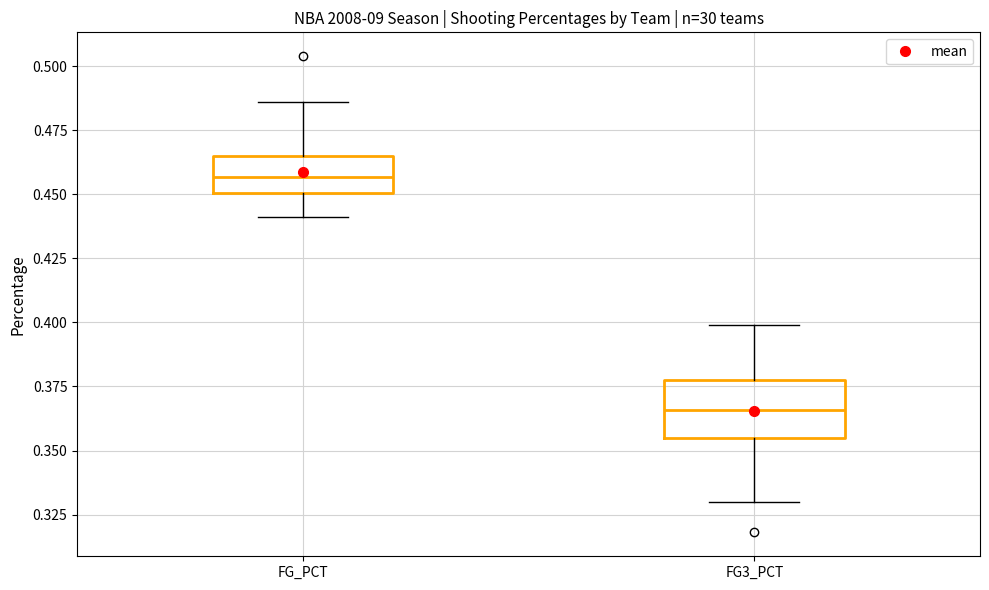

Which box has the highest median line?

FG_PCT